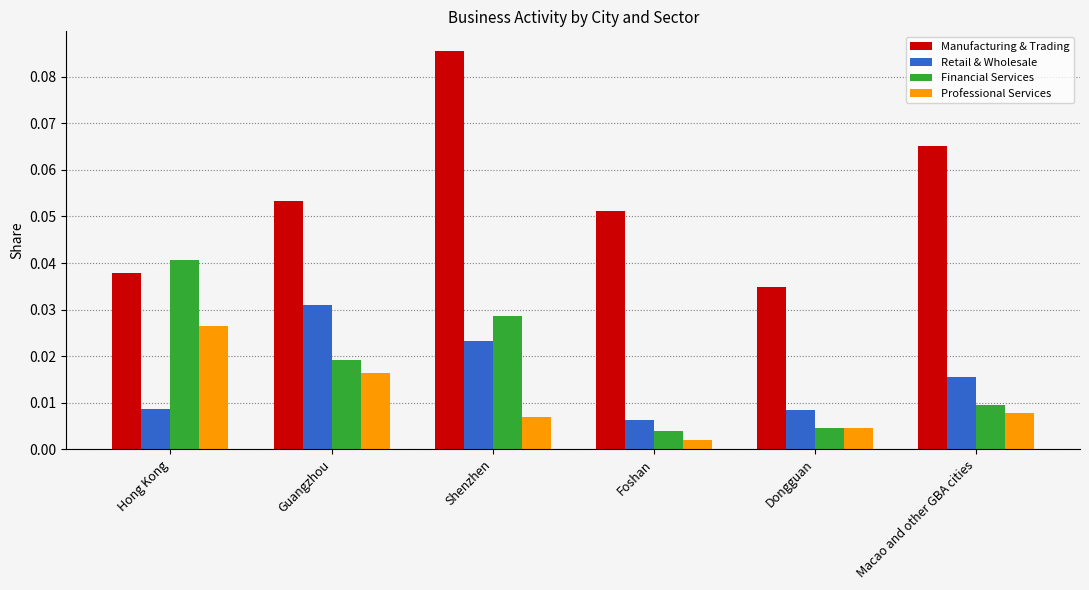

Does the chart contain stacked bars?

No